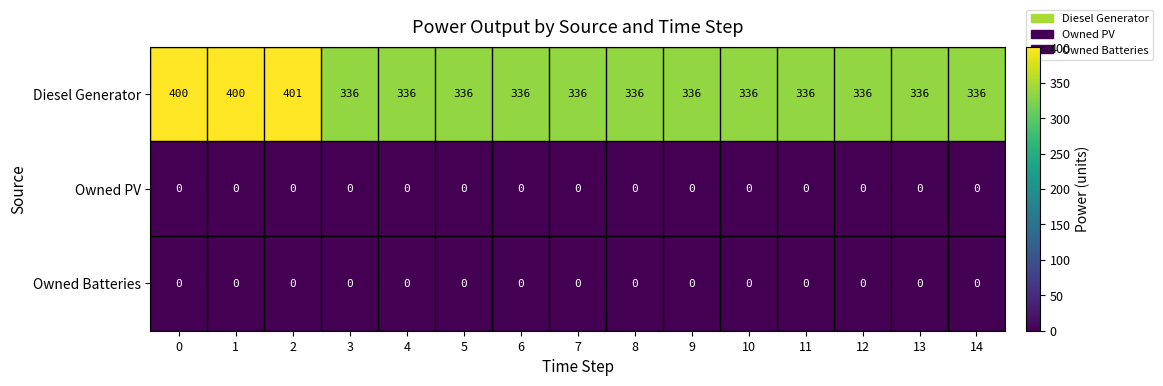

Is it true that Diesel Generator equals 153 at 1?

False